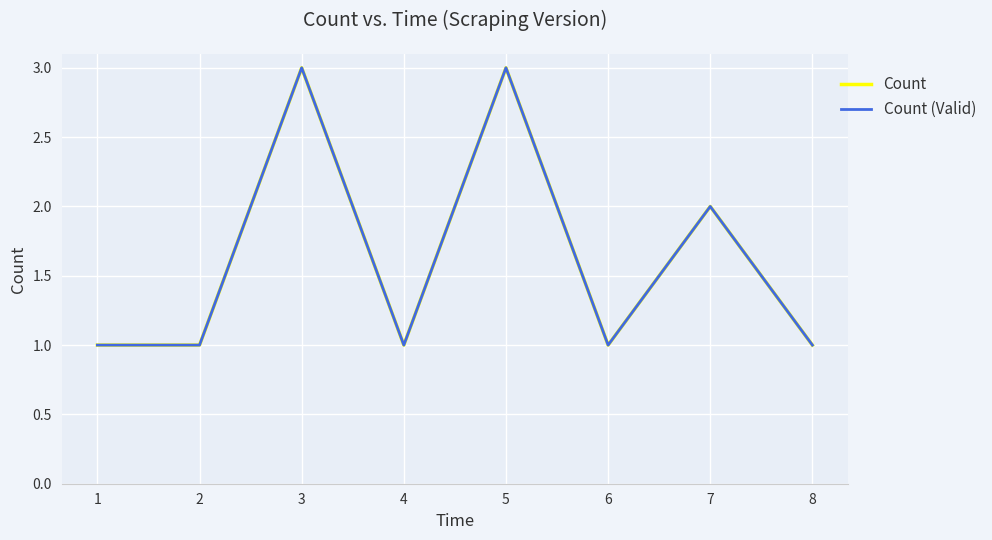

What value does the Count (Valid) series have at 8?

1